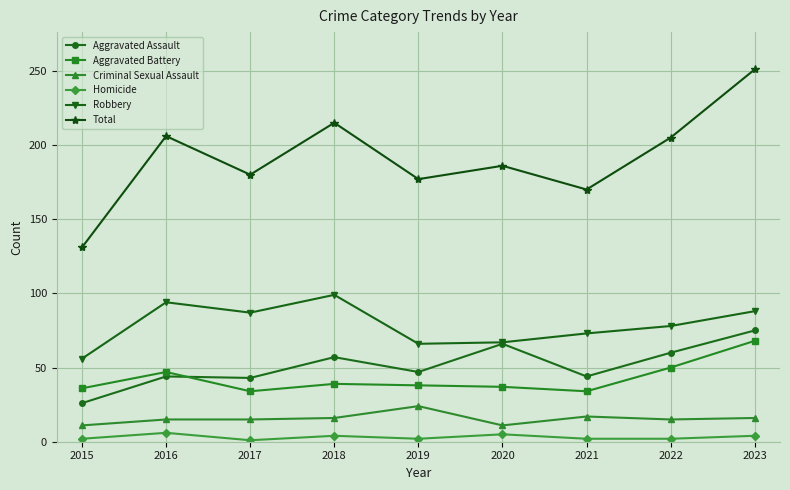

Rank the series by their maximum value, from lowest to highest.

Homicide, Criminal Sexual Assault, Aggravated Battery, Aggravated Assault, Robbery, Total